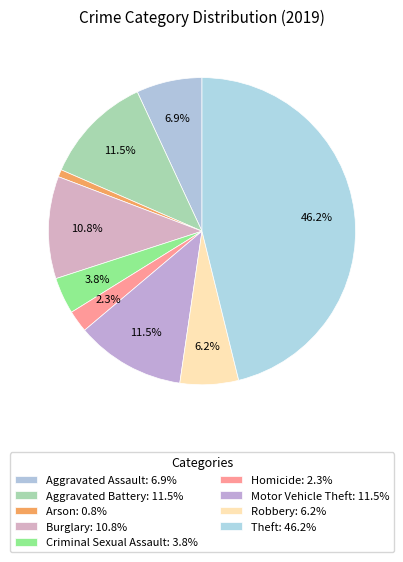

How many segments does this pie chart have?

9